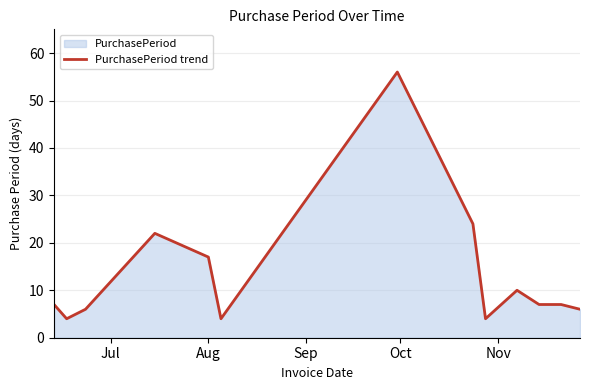

What is the minimum value shown in the chart?

4